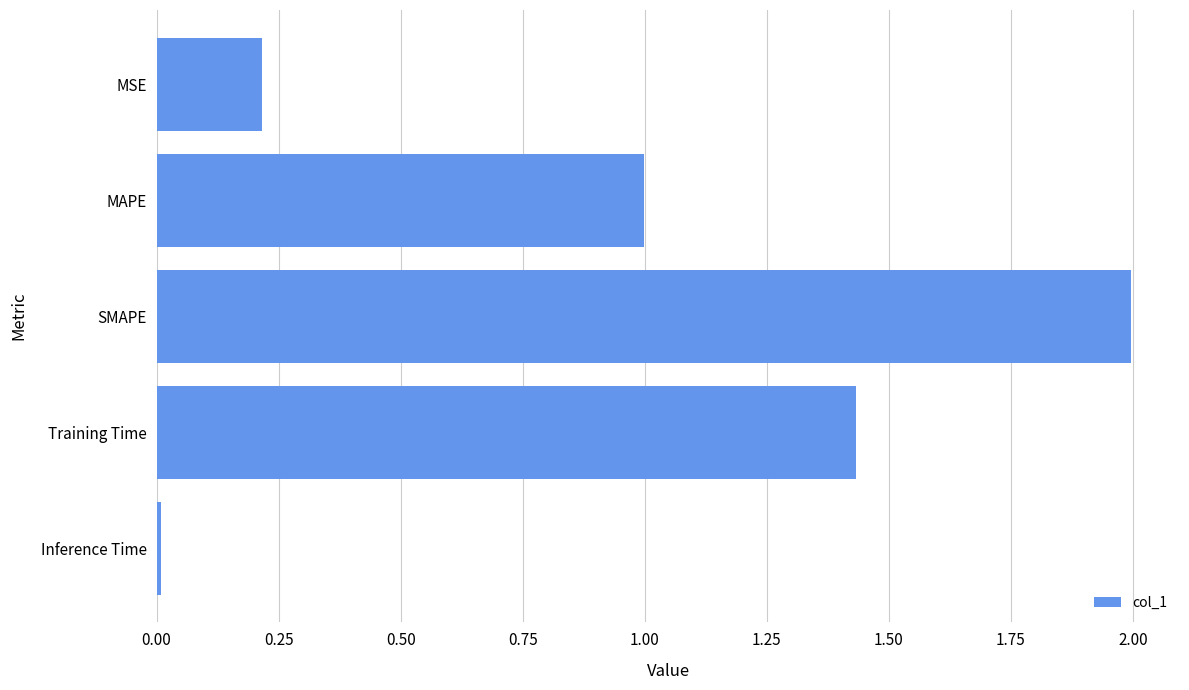

The value at MSE is 0.1. True or false?

False